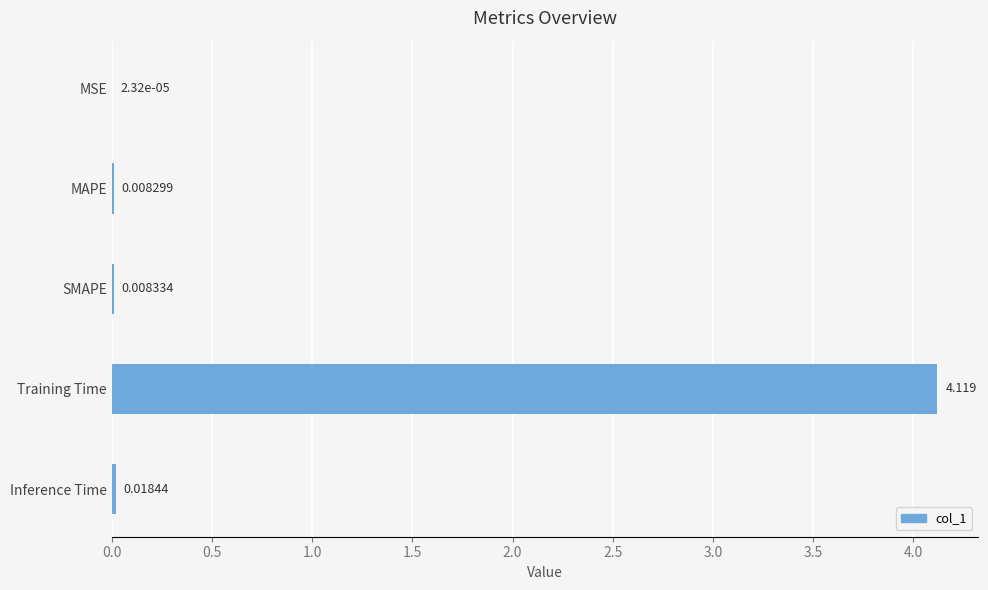

Which label corresponds to the largest value in the chart?

Training Time